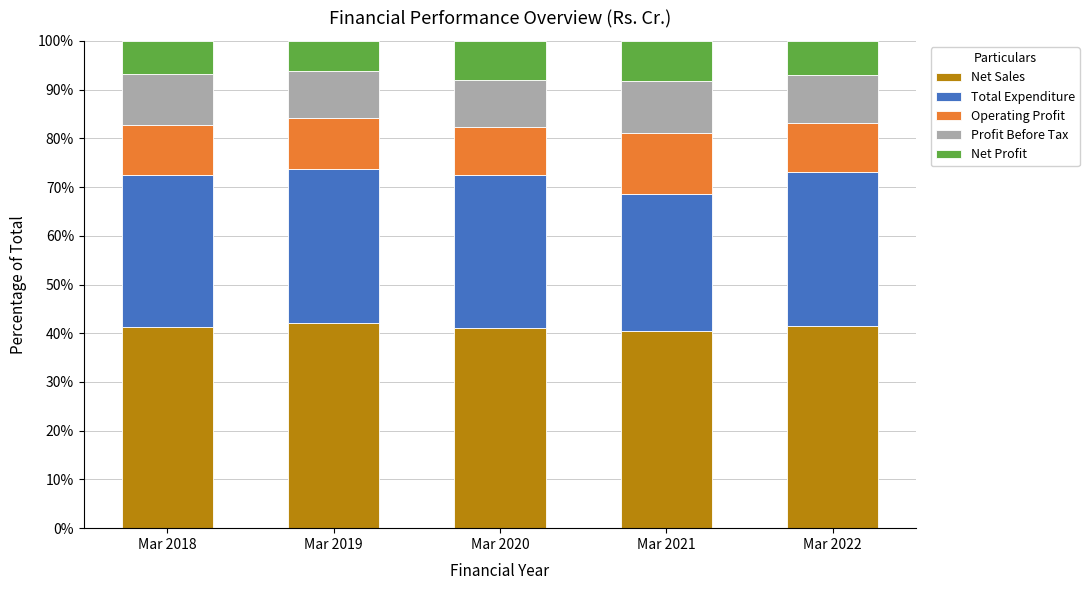

What is the sum of the Net Sales values at Mar 2022 and Mar 2021?

82.1